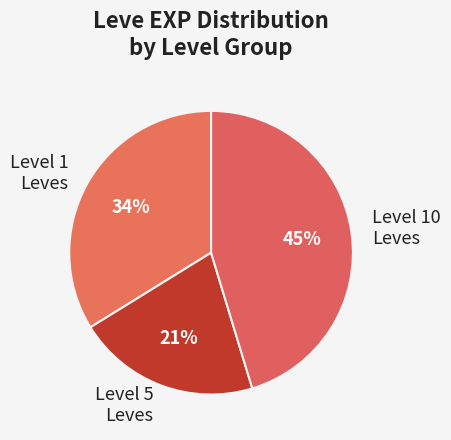

To the nearest percent, what is the difference between the Level 10 Leves and Level 1 Leves slice percentages?

11%